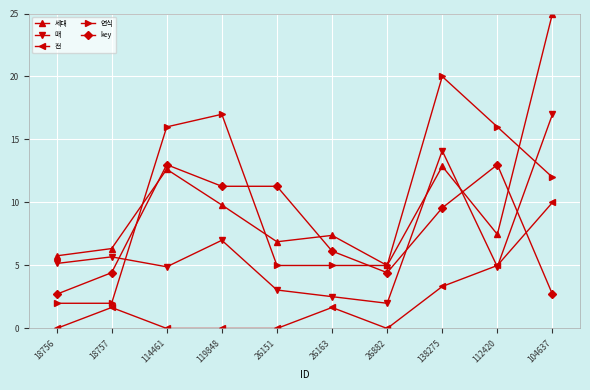

True or false: 매 and 세대 intersect in this chart.

True